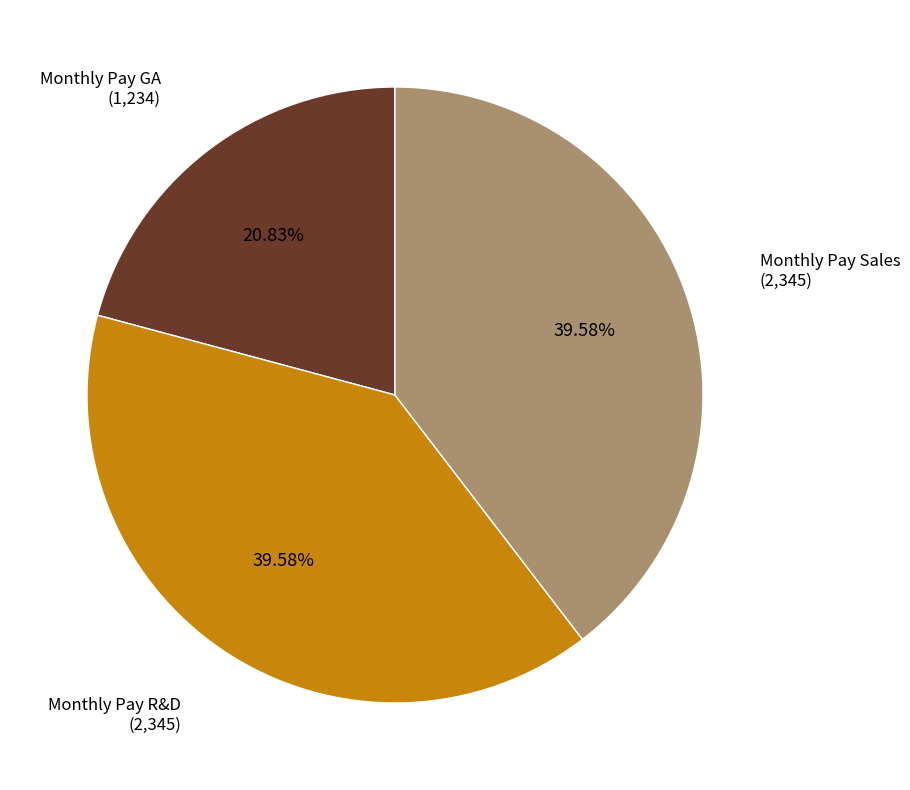

Is there any slice that represents more than half of the pie?

No